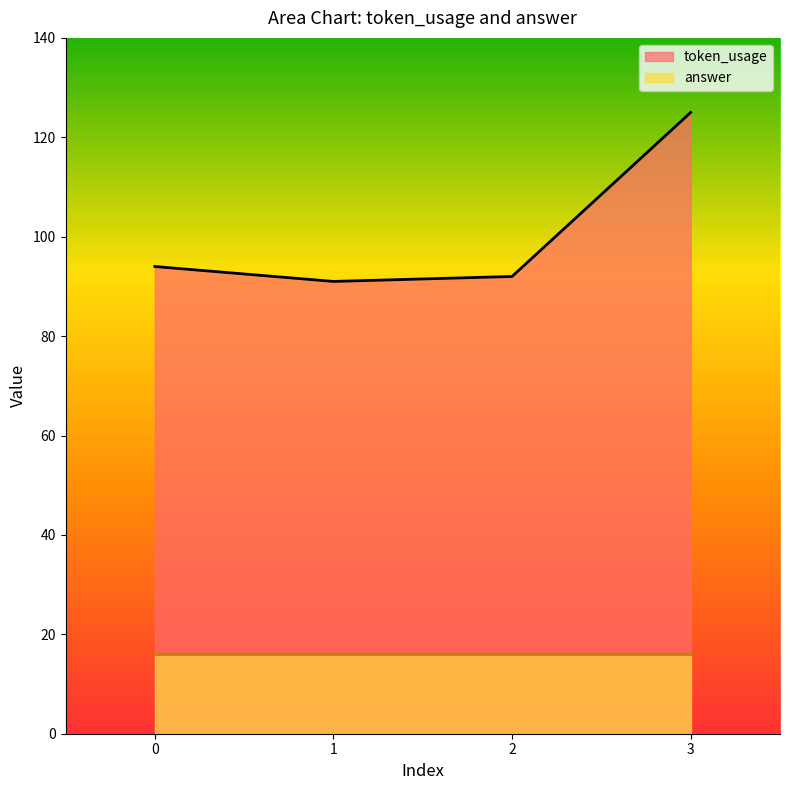

Reading left to right, extract all data points from this chart.

0=94	1=91	2=92	3=125